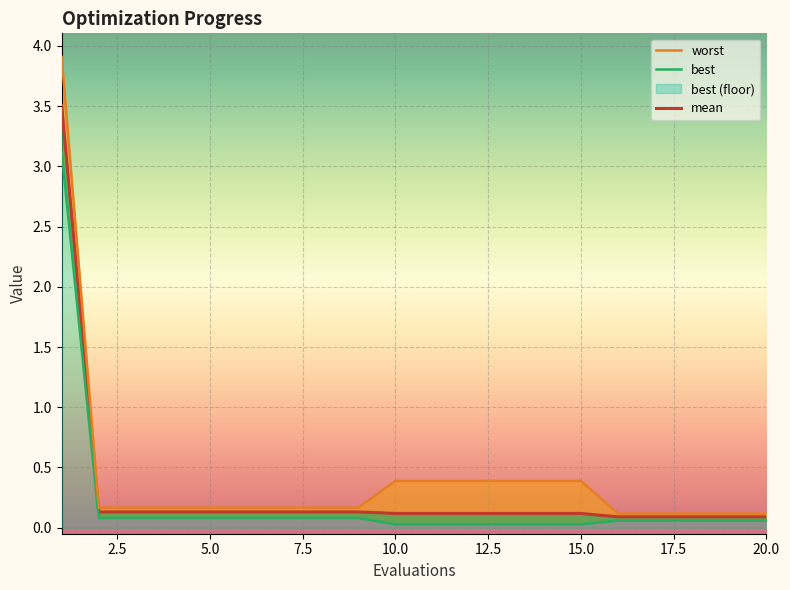

True or false: best and worst intersect in this chart.

False